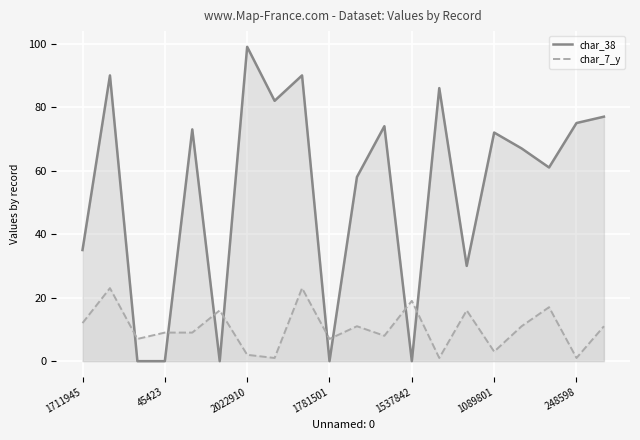

How many interior local valleys does the char_38 series have?

6